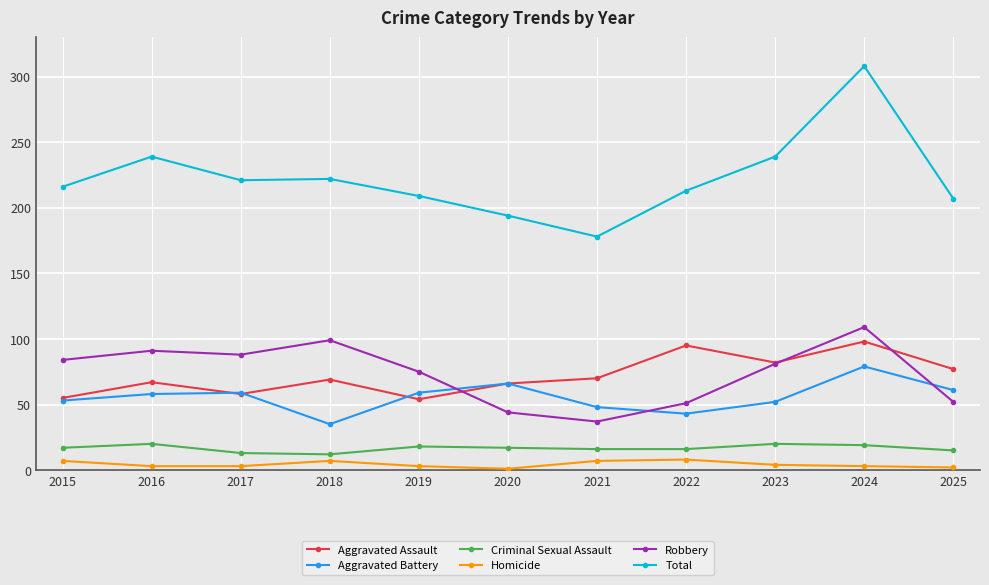

Count the number of data series in this chart.

6